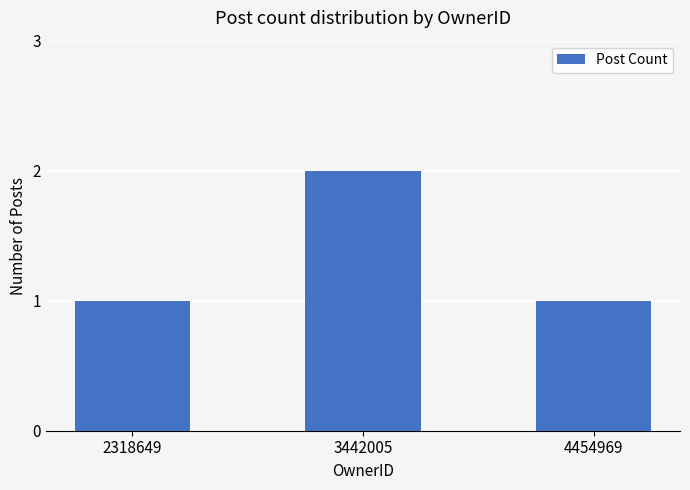

Reading left to right, list all the values displayed in this chart.

1	2	1